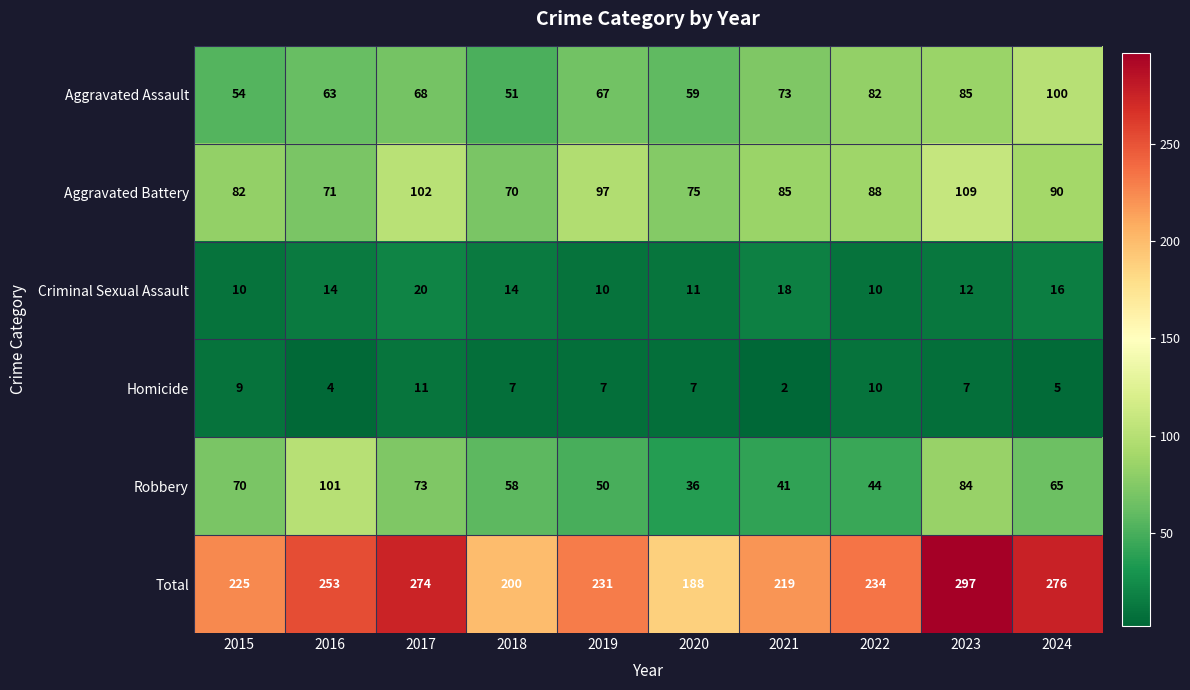

What is the total value across all series at 2018?

400